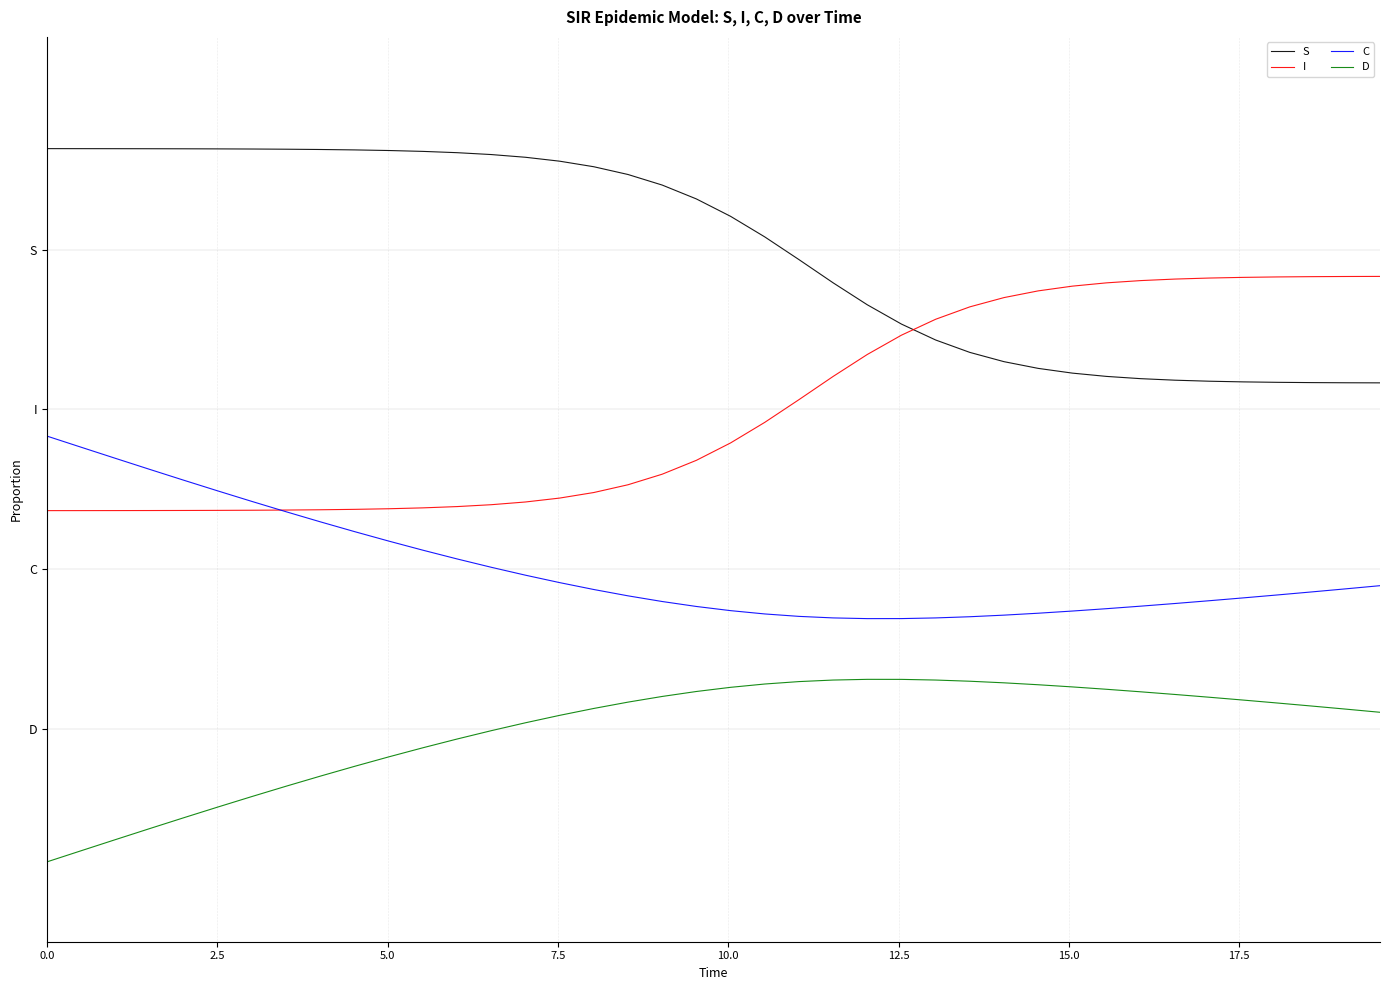

What are all the series names shown in the legend?

S, I, C, D